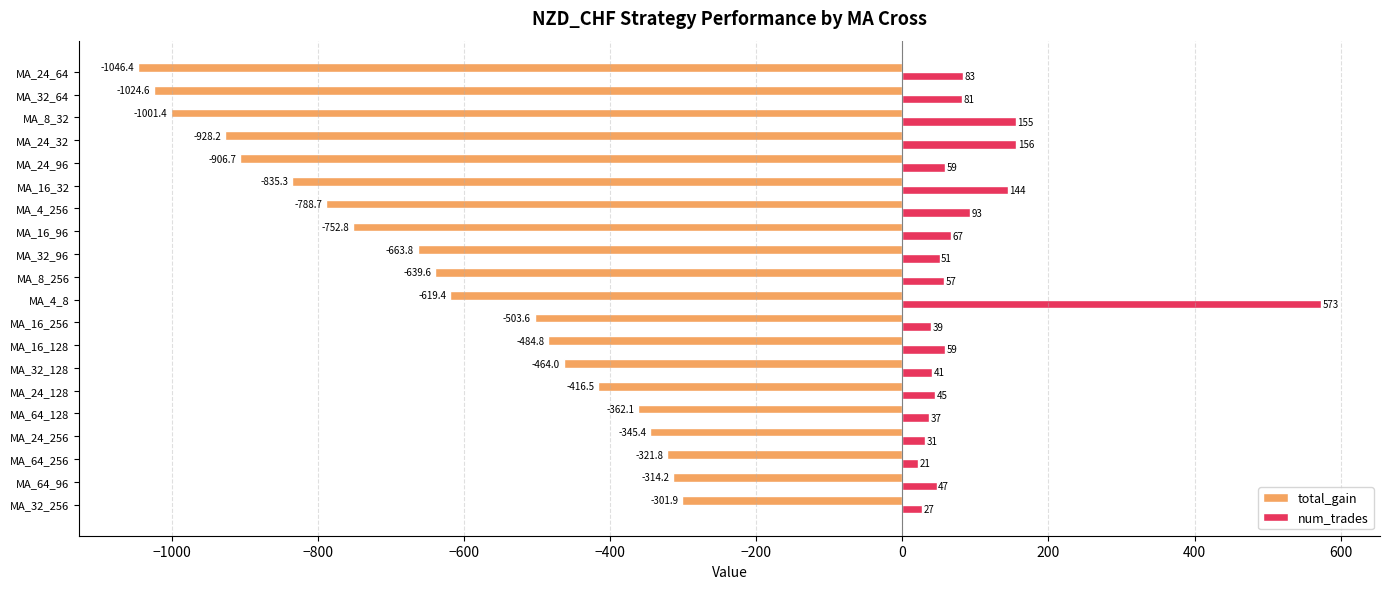

How many data points in total_gain are less than -619?

11